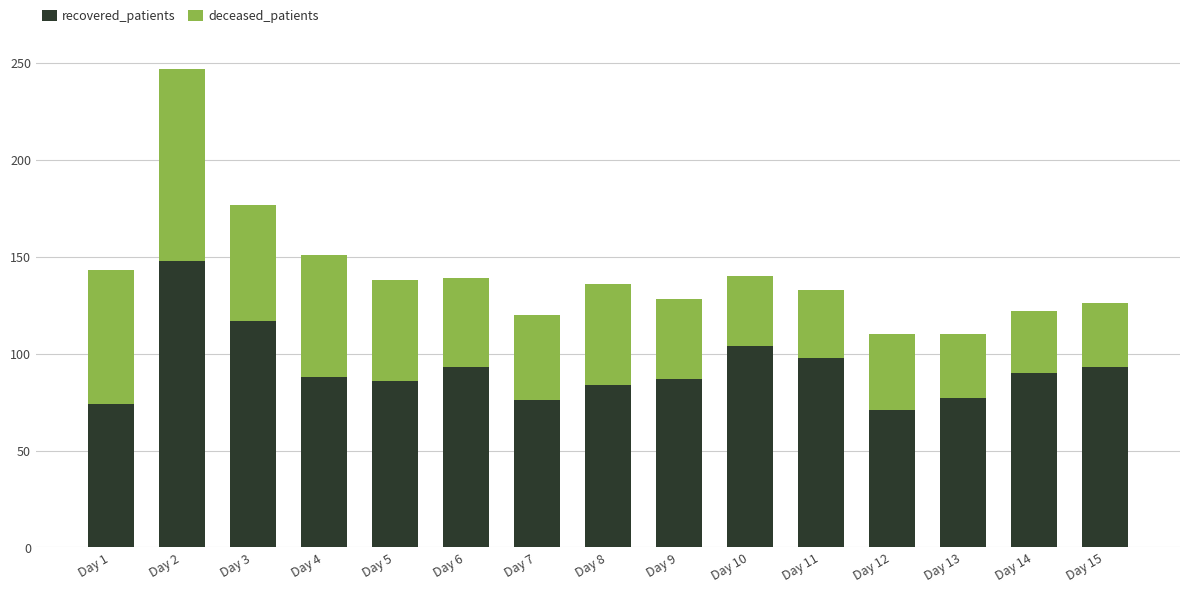

What is the difference between the maximum and second lowest values in the recovered_patients series?

74